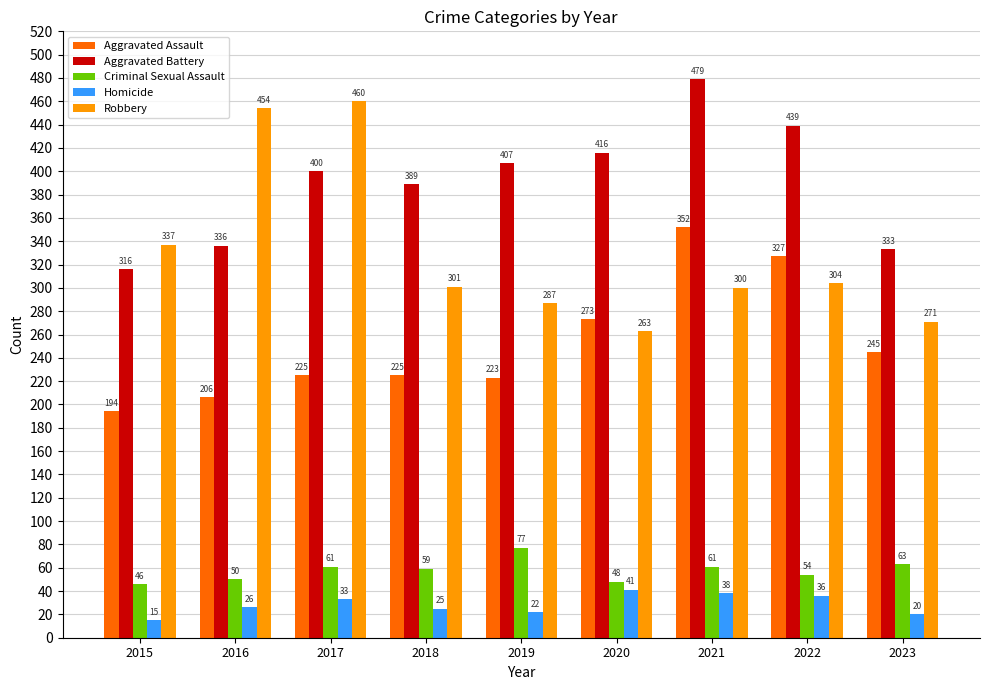

Reading left to right, what are all the values shown in this chart?

Aggravated Assault: 194	206	225	225	223	273	352	327	245
Aggravated Battery: 316	336	400	389	407	416	479	439	333
Criminal Sexual Assault: 46	50	61	59	77	48	61	54	63
Homicide: 15	26	33	25	22	41	38	36	20
Robbery: 337	454	460	301	287	263	300	304	271